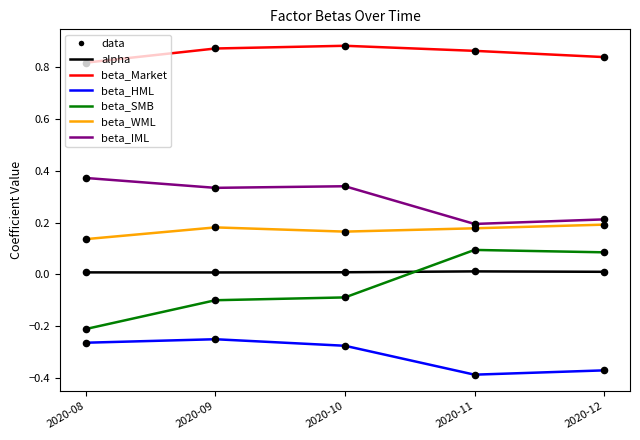

Is the value of beta_WML at 2020-12 greater than the value of beta_HML at 2020-10?

Yes